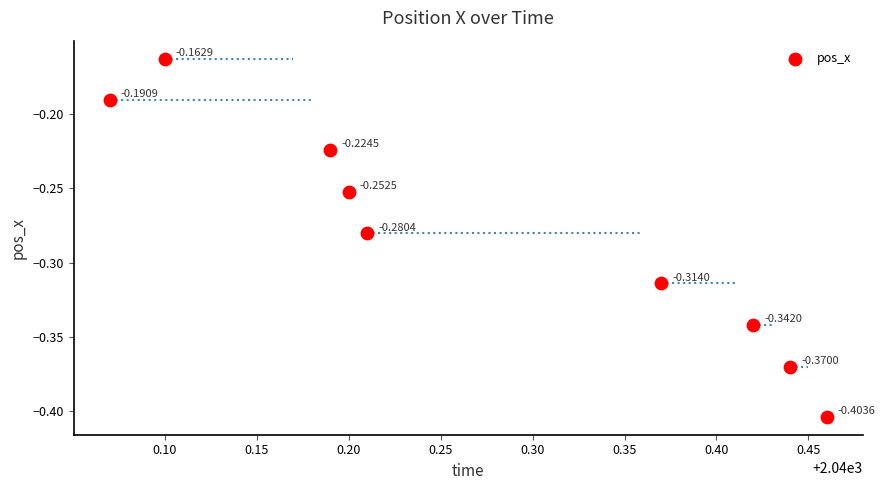

What is the range of X values (max minus min)?

0.4